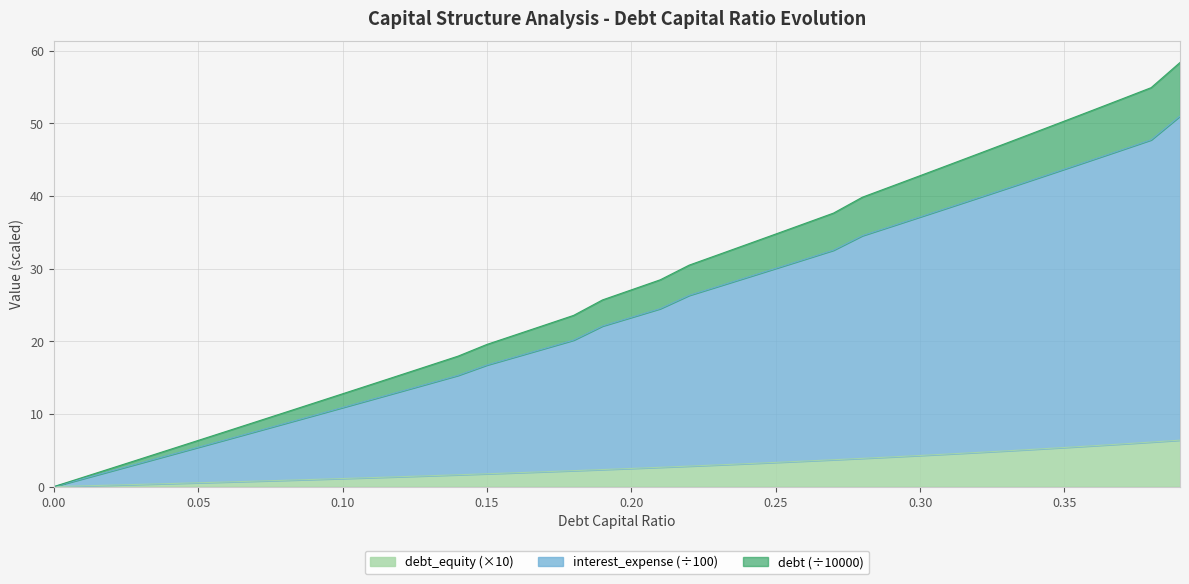

True or false: debt_equity and debt cross at least once.

False